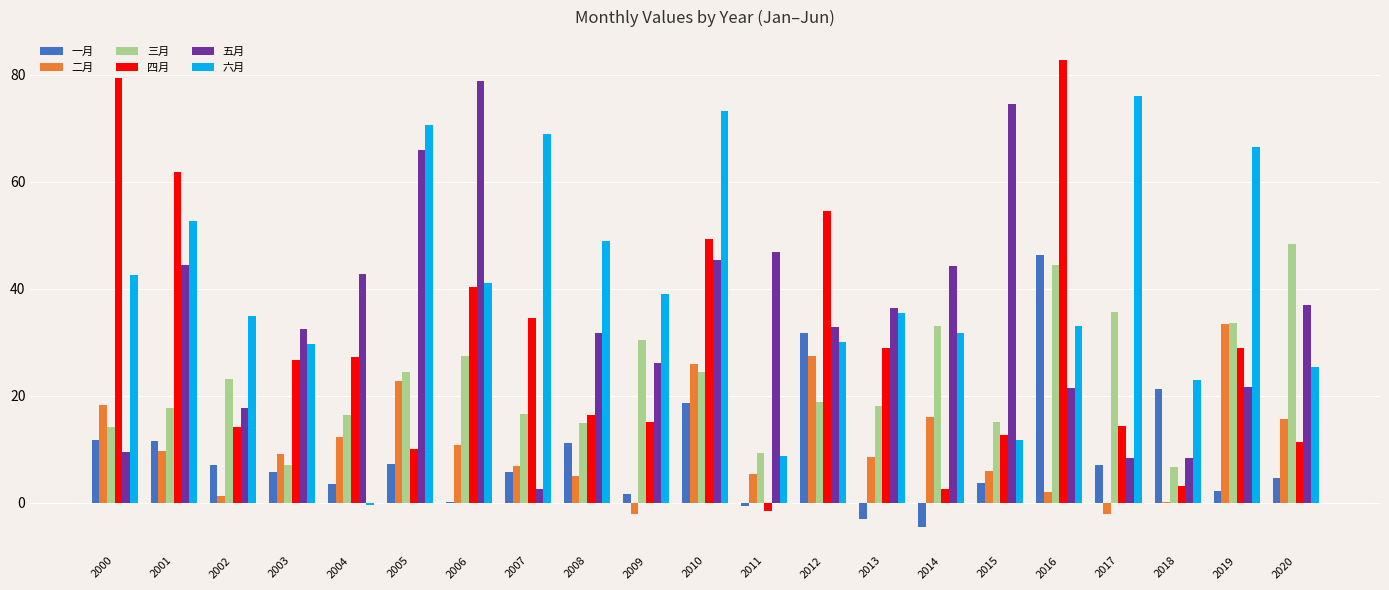

Where does the 六月 series first go above 35?

2000